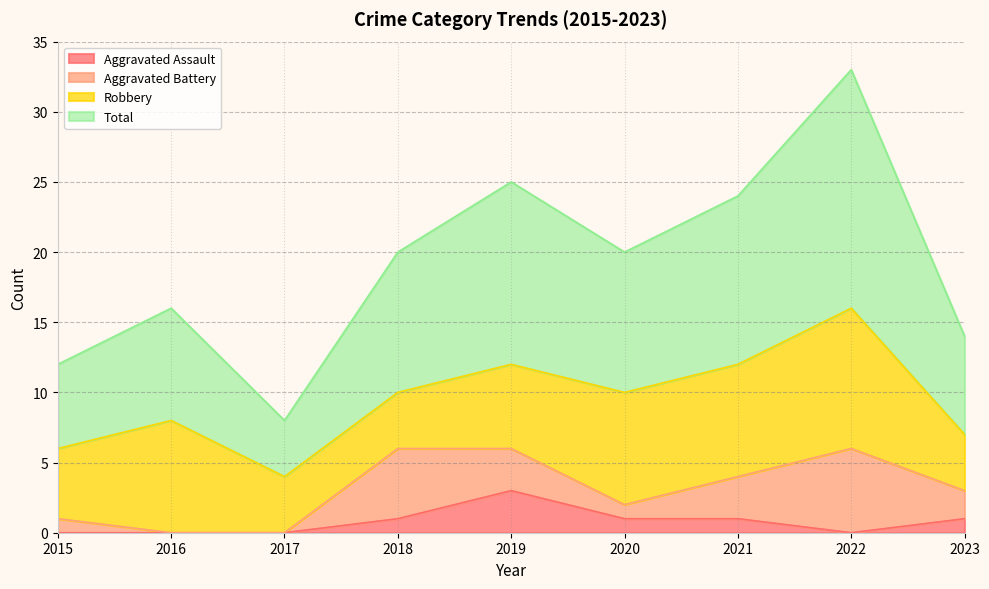

What is the difference between the maximum and minimum values in the Aggravated Assault series?

3